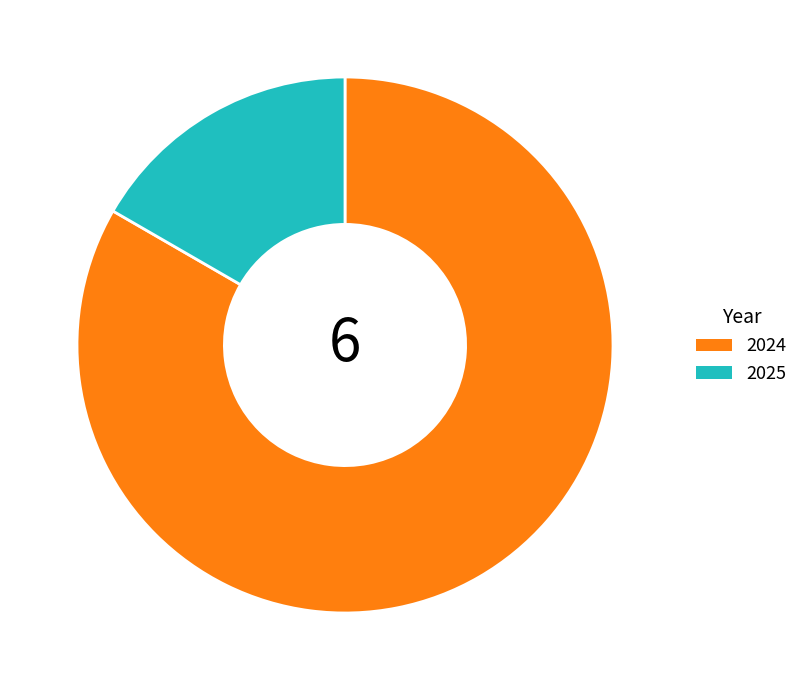

Which has a higher value, 2024 or 2025?

2024